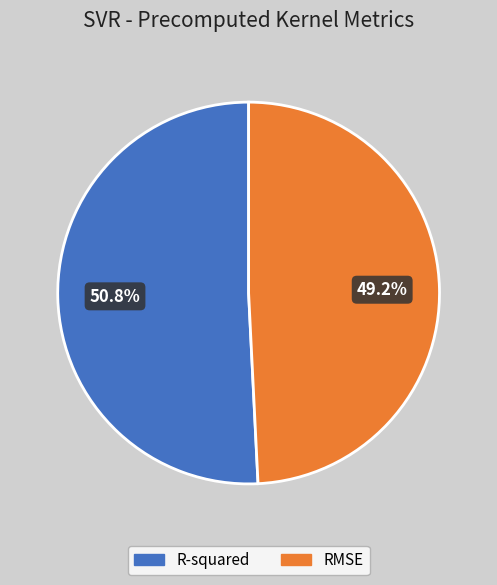

Which has a higher value, RMSE or R-squared?

R-squared